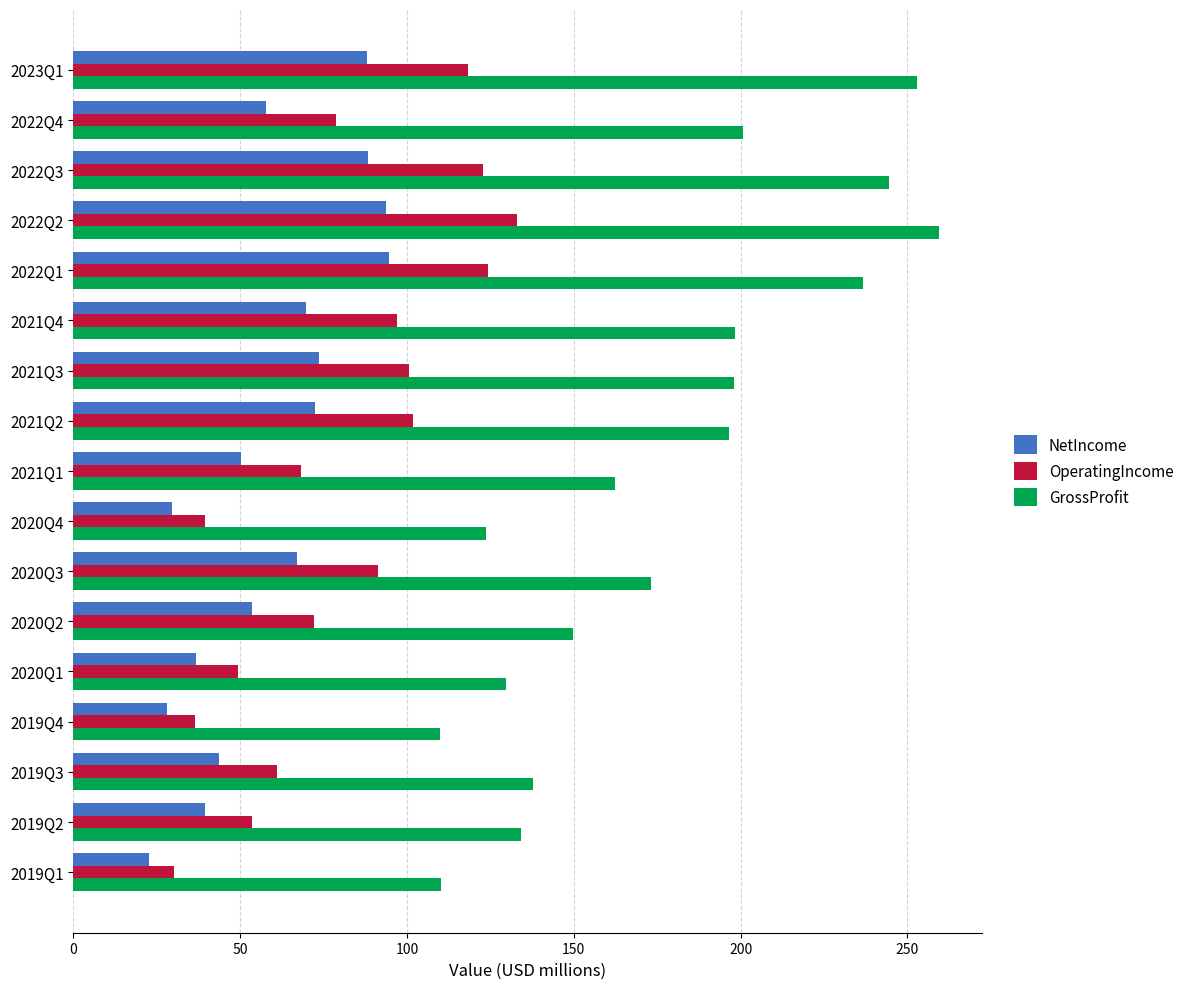

What is the difference between the maximum and minimum values in the NetIncome series?

71.9